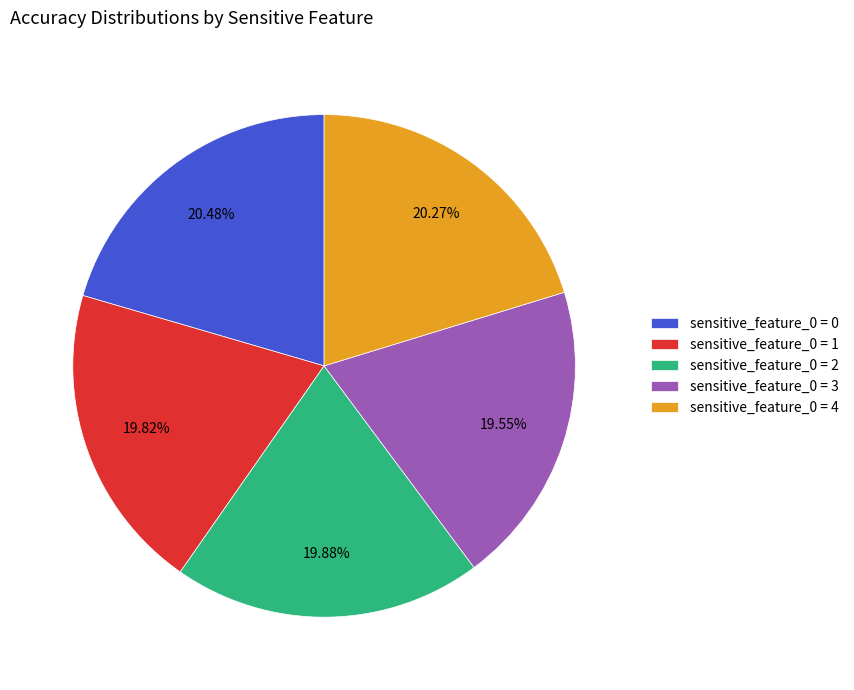

How many slices are in this pie chart?

5